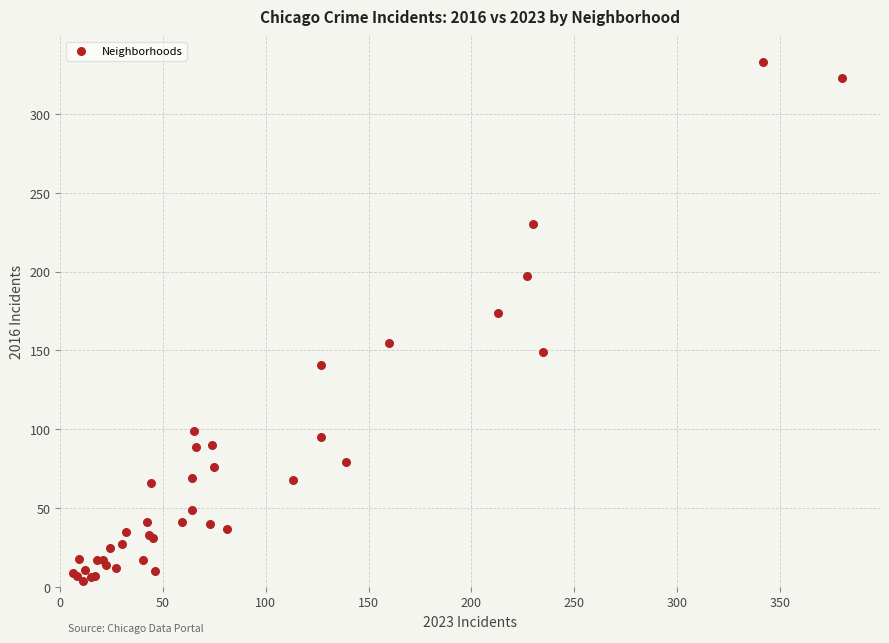

What Y value in the scatter plot is closest to 168?

174